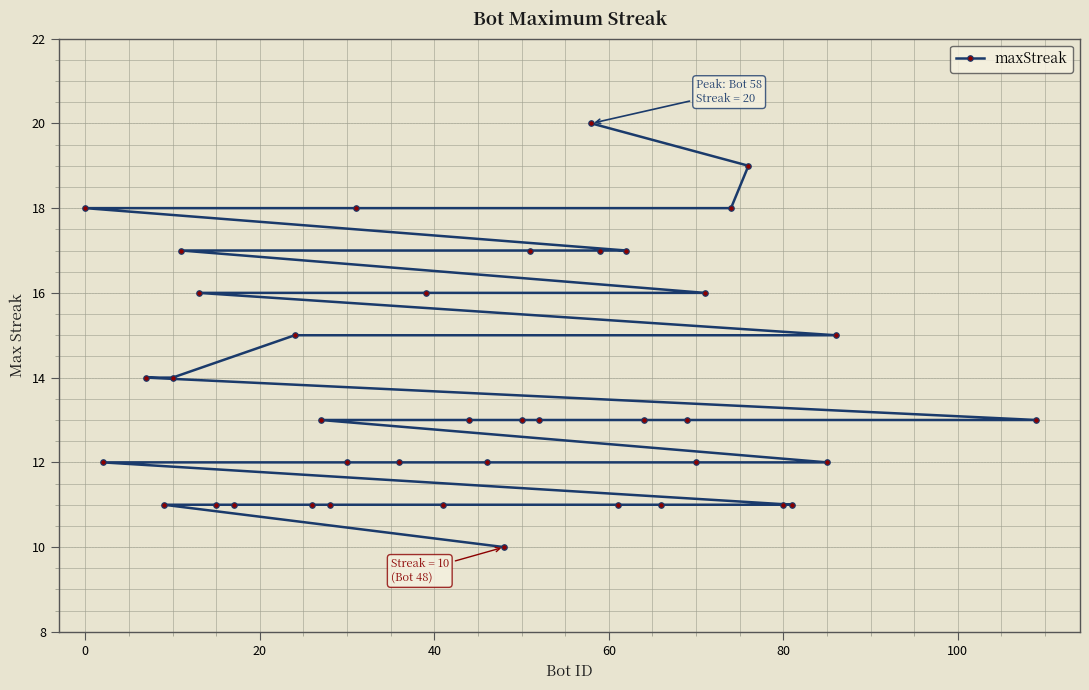

Is it true that the value at 0 is 12?

False